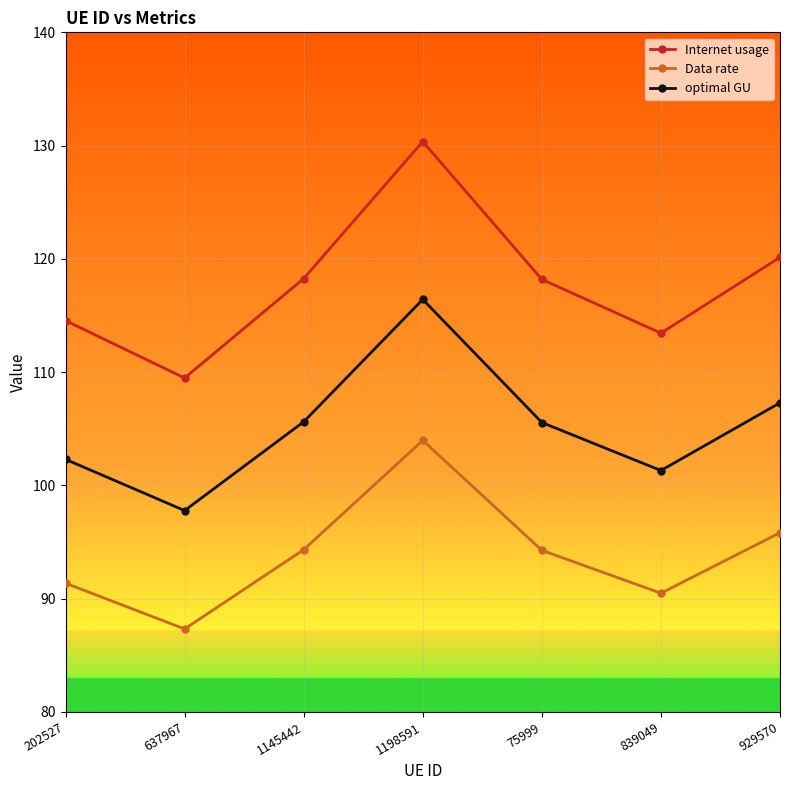

What is the difference between the highest and lowest values at 839049?

23.0